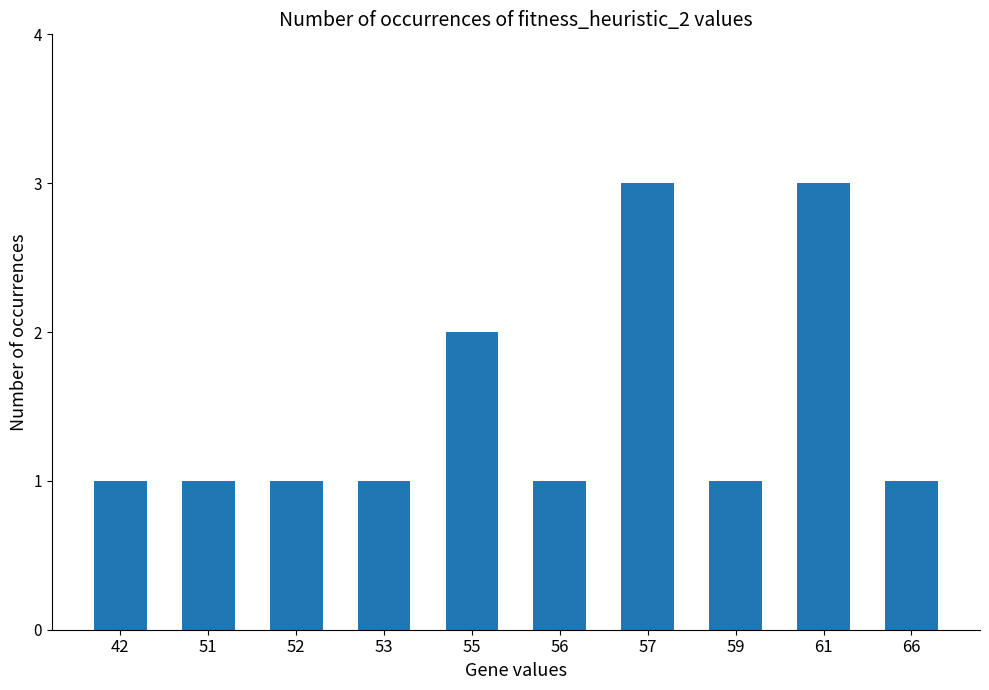

What is the value of the 8th bar from the left?

1